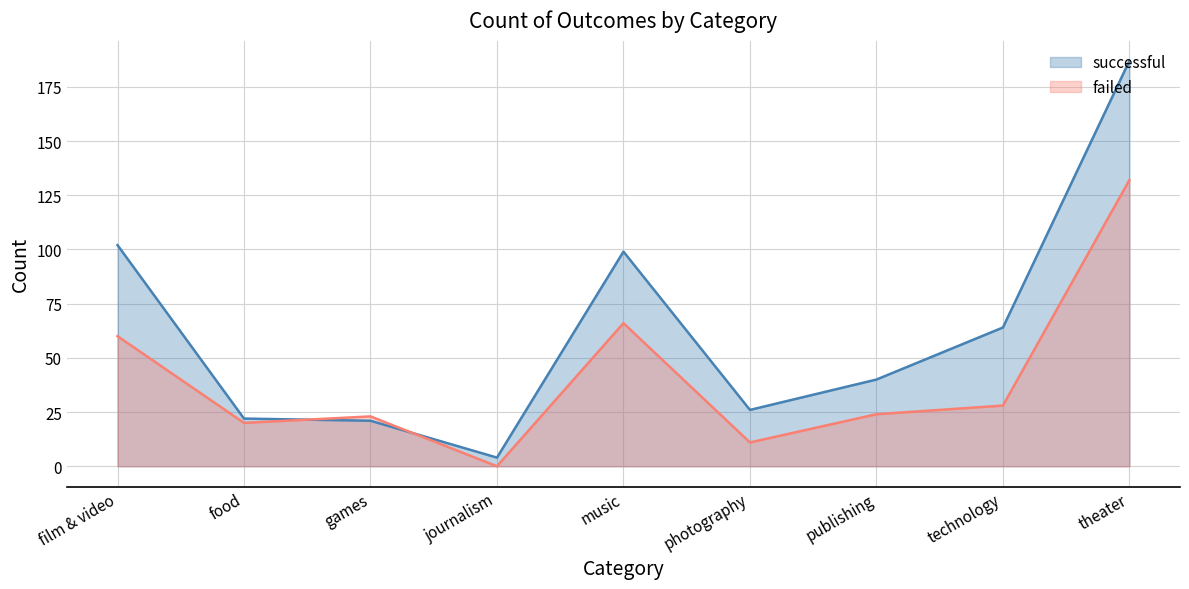

Reading right to left, transcribe all the data shown in this chart.

successful: theater=187	technology=64	publishing=40	photography=26	music=99	journalism=4	games=21	food=22	film & video=102
failed: theater=132	technology=28	publishing=24	photography=11	music=66	journalism=0	games=23	food=20	film & video=60